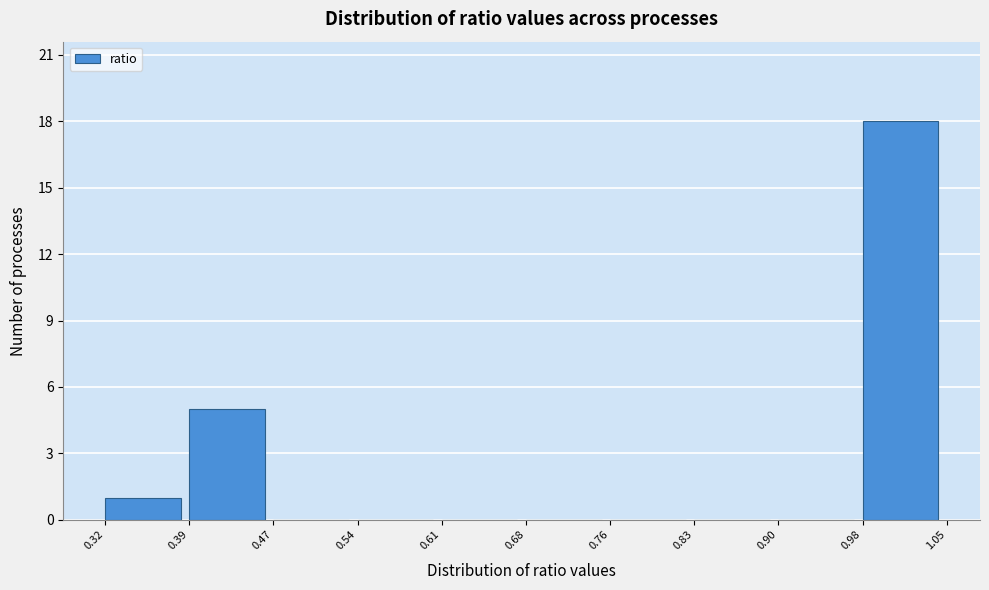

Over which range of the x-axis is the bar tallest?

0.98 to 1.05